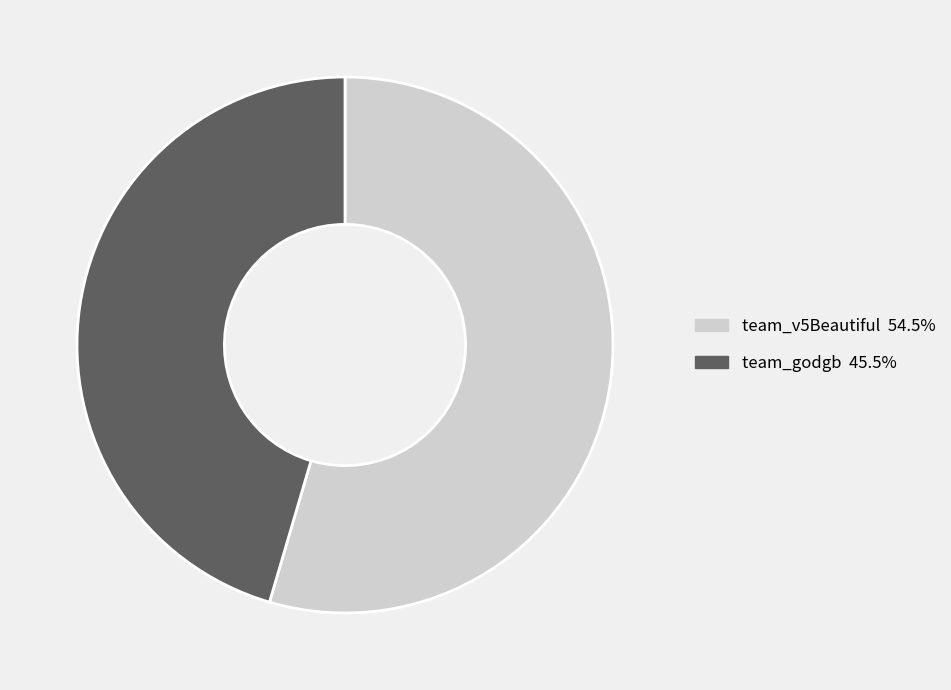

Count the number of slices in the pie.

2